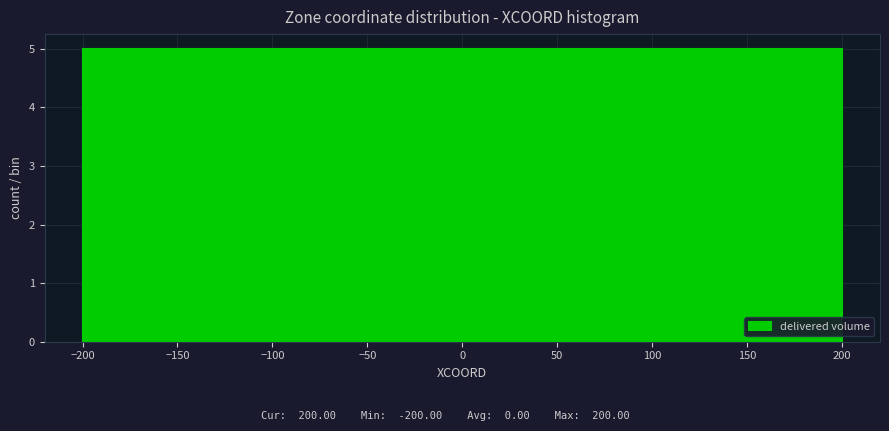

How tall is the bar that spans 40 to 120 on the x-axis? The values are not printed on the chart, so give them approximately, as read against the axis.

5